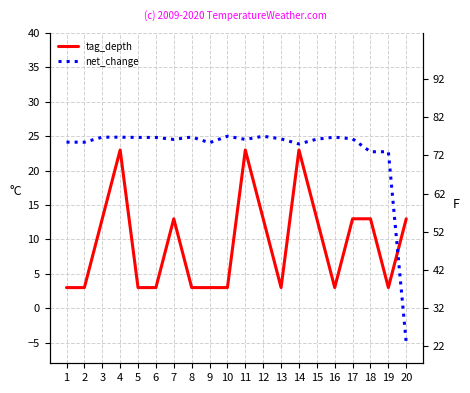

Between 11 and 16, which series saw the biggest shift?

tag_depth